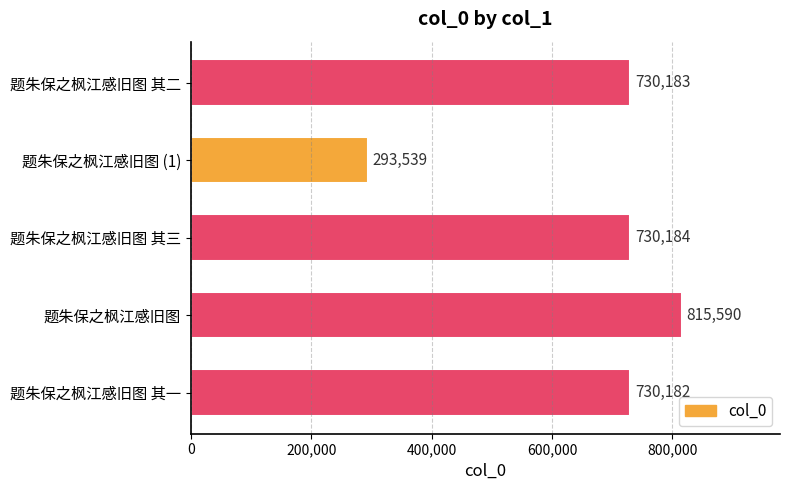

The chart shows a value of 730182 at 题朱保之枫江感旧图 其一. True or false?

True